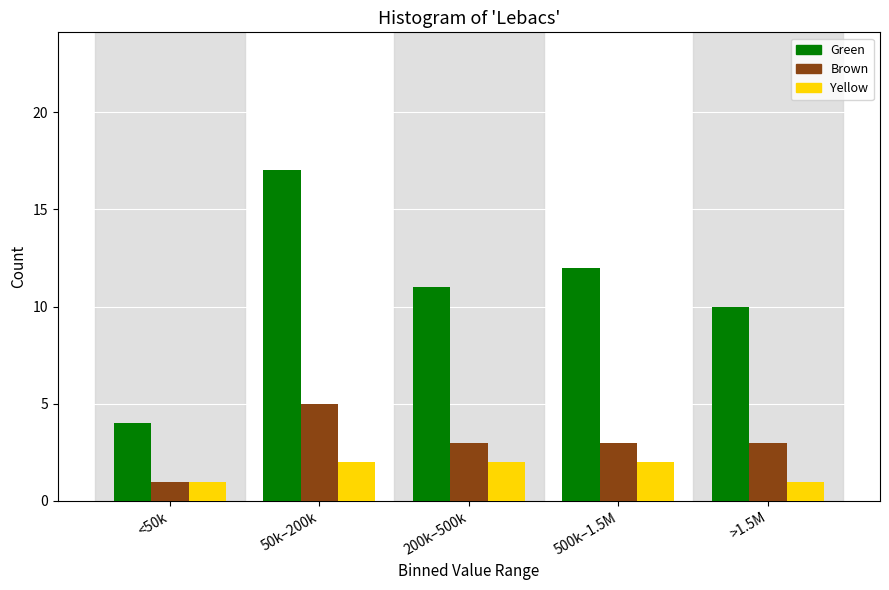

Reading left to right, transcribe all the data shown in this chart.

Green: <50k=4	50k–200k=17	200k–500k=11	500k–1.5M=12	>1.5M=10
Brown: <50k=1	50k–200k=5	200k–500k=3	500k–1.5M=3	>1.5M=3
Yellow: <50k=1	50k–200k=2	200k–500k=2	500k–1.5M=2	>1.5M=1